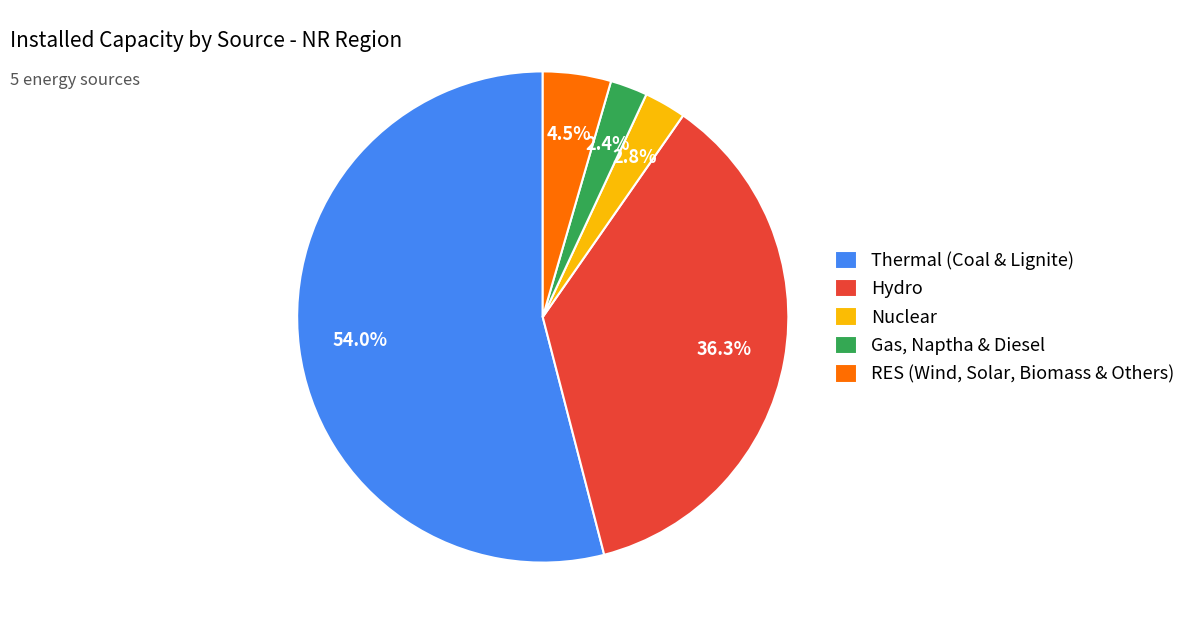

Is there any slice that represents more than half of the pie?

Yes